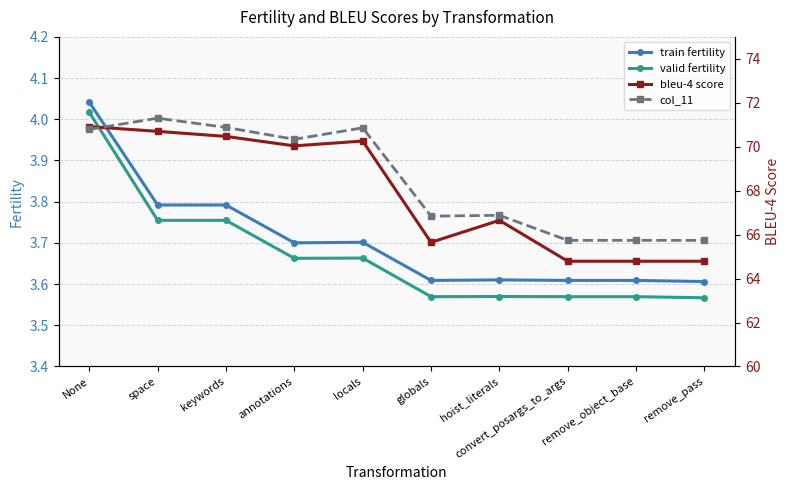

Between locals and remove_pass, which series saw the biggest shift?

bleu-4 score